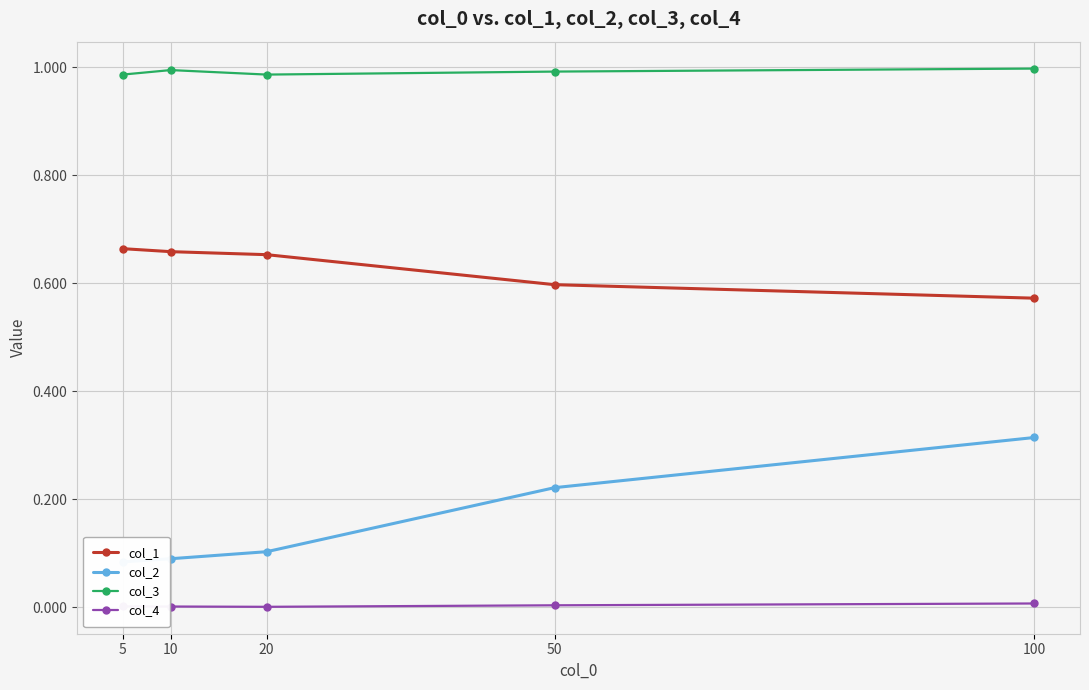

Is the value of col_4 at 5 greater than the value of col_3 at 5?

No